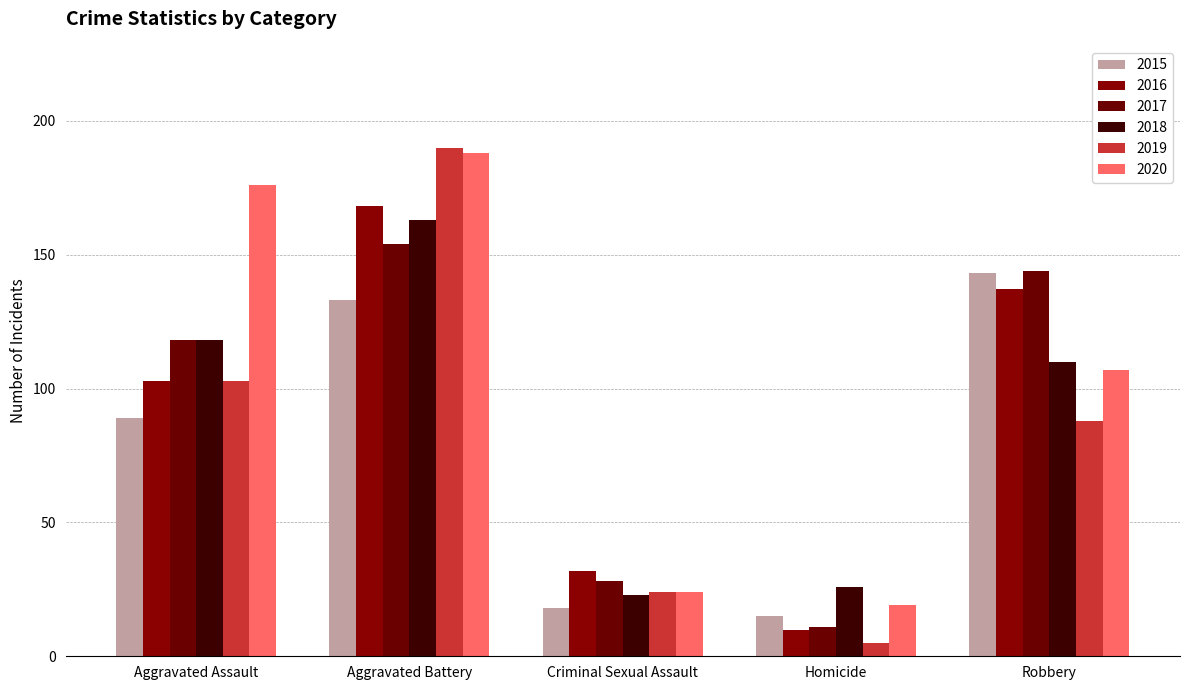

What is the difference between the 2016 values at Homicide and Criminal Sexual Assault?

22